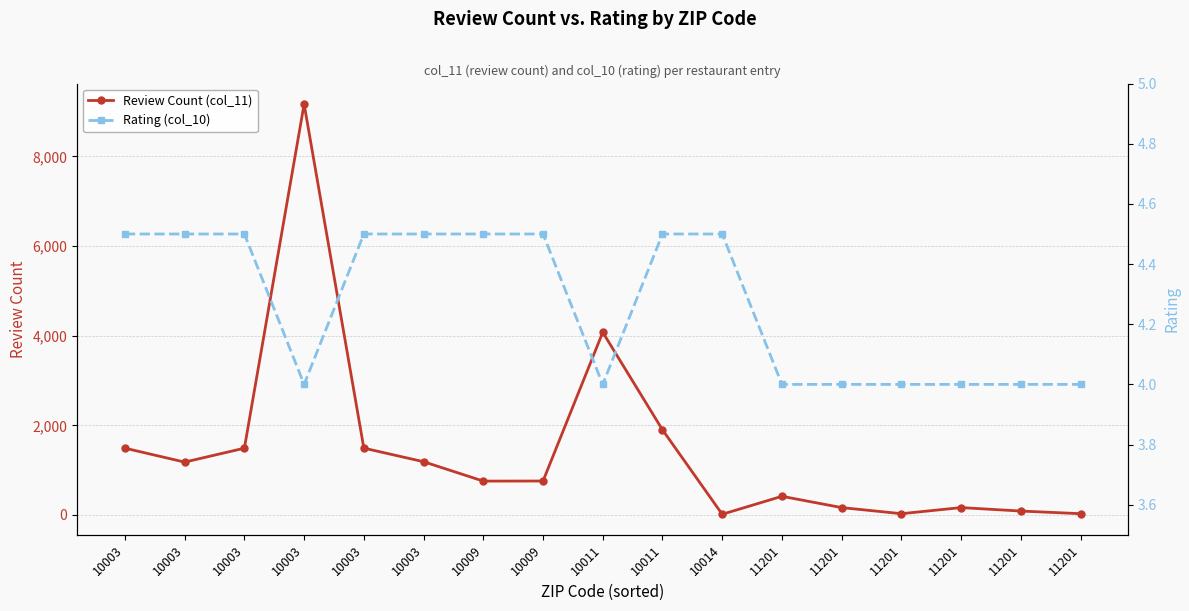

The Rating (col_10) series shows 4.0 at 11201. True or false?

True